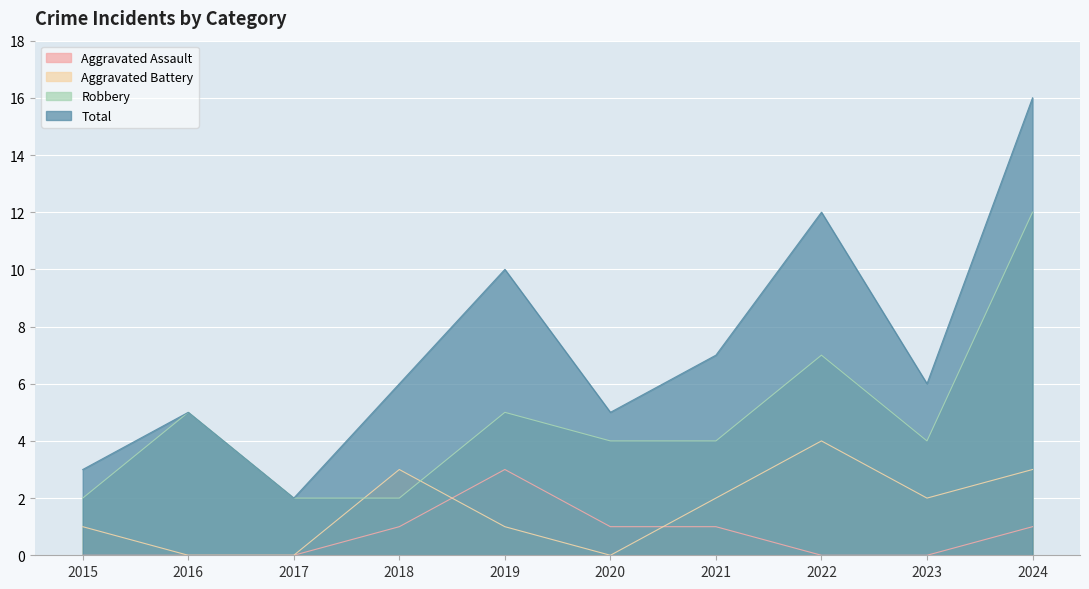

How many values in the Aggravated Battery series are below 2?

5